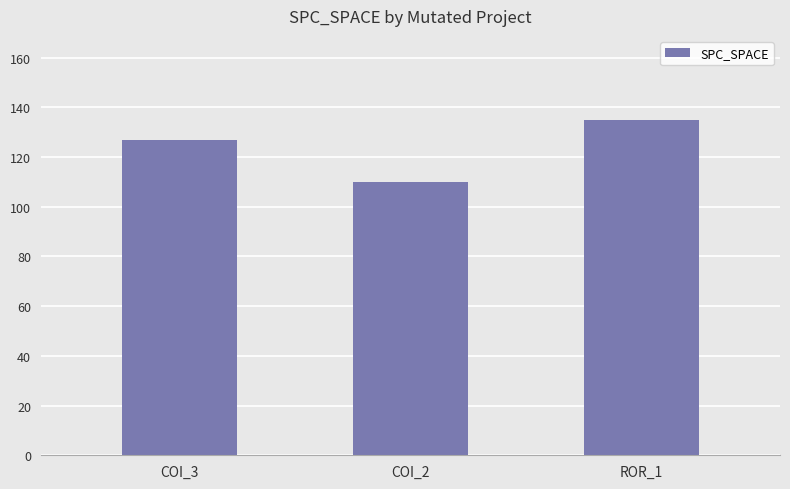

Reading right to left, extract all data points from this chart.

135	110	127